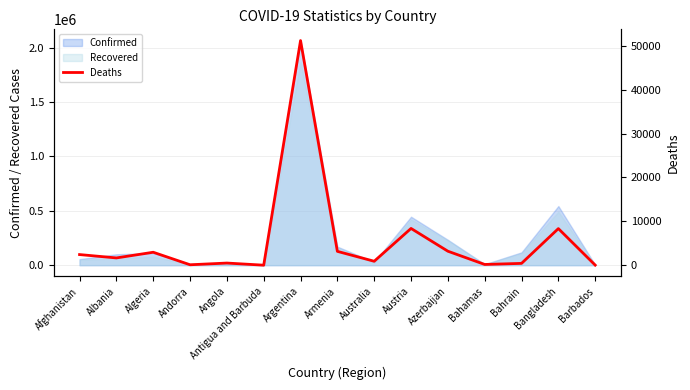

Reading left to right, list all the values displayed in this chart.

2432	1666	2961	107	499	13	51198	3164	909	8386	3198	179	423	8349	31